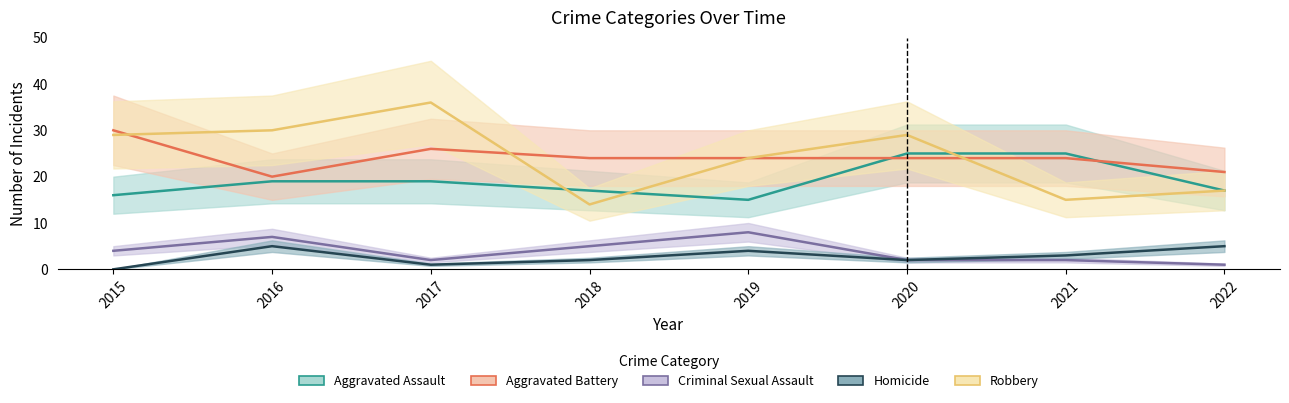

At which label does Robbery first exceed 29?

2016